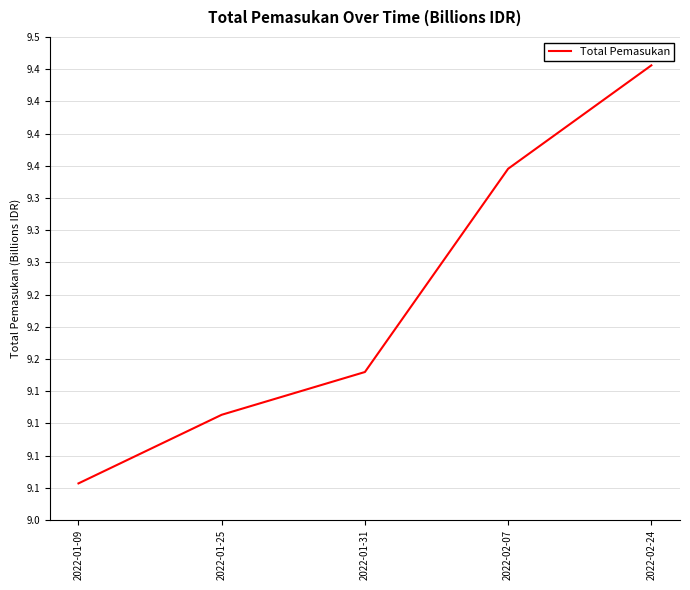

Approximately how many times larger is the value at 2022-02-24 compared to 2022-02-07?

1.0